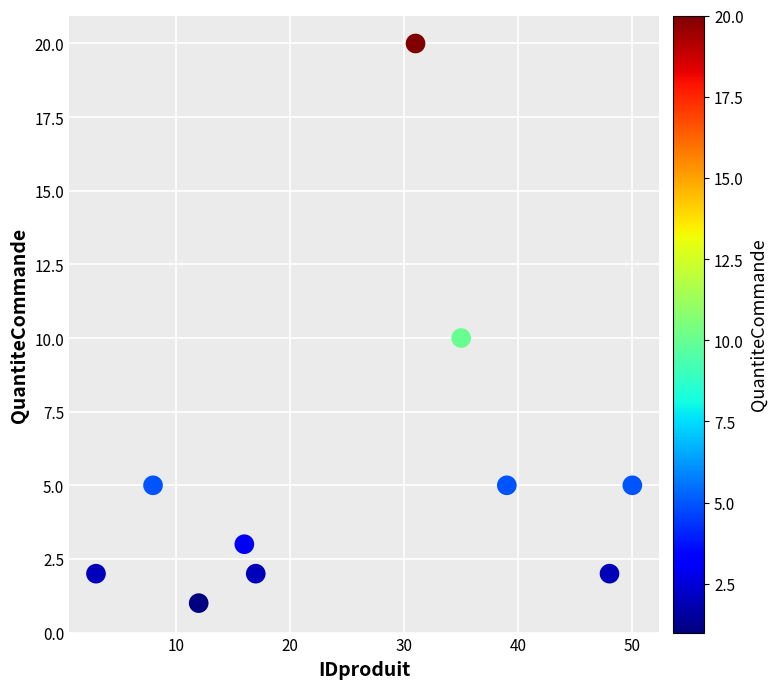

What is the range of Y values (max minus min)?

19